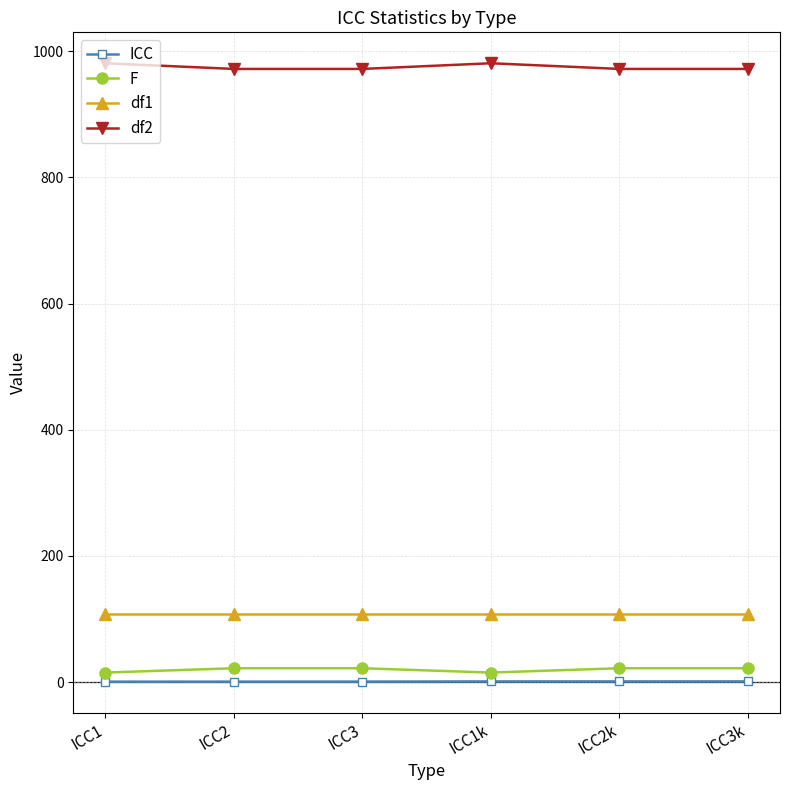

What are all the series names shown in the legend?

ICC, F, df1, df2